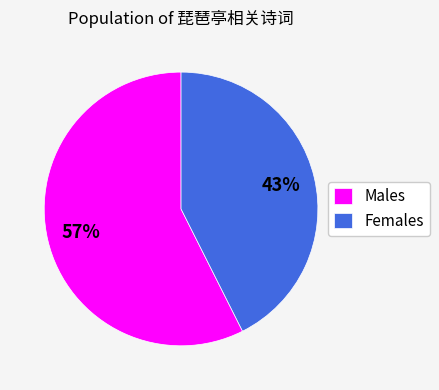

Is it true that Females is 55% of the pie?

False